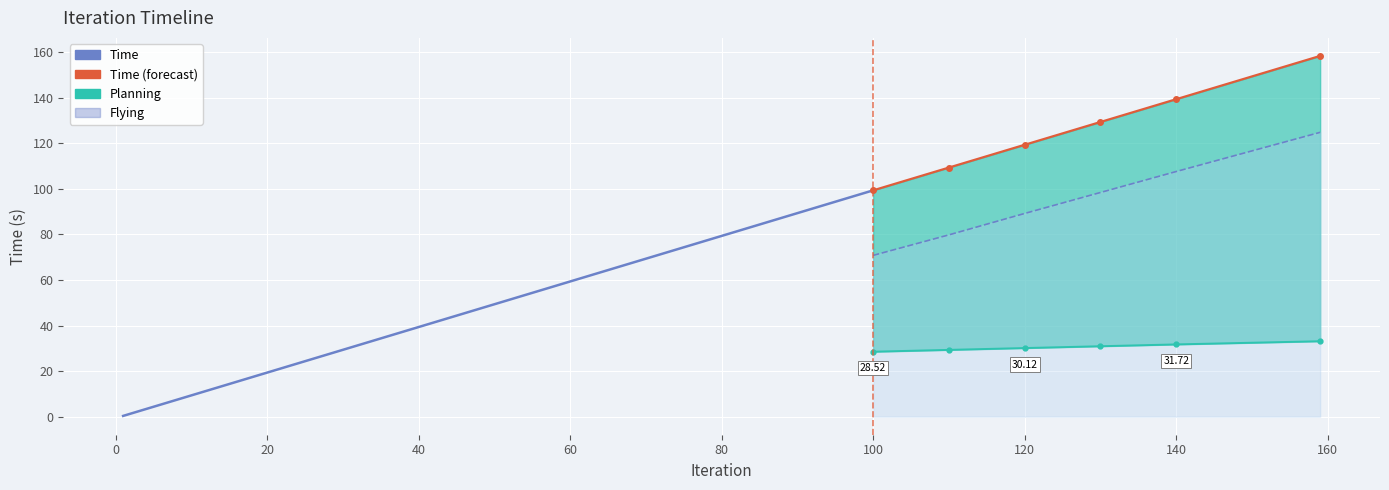

Which category has the highest value across all series?

159